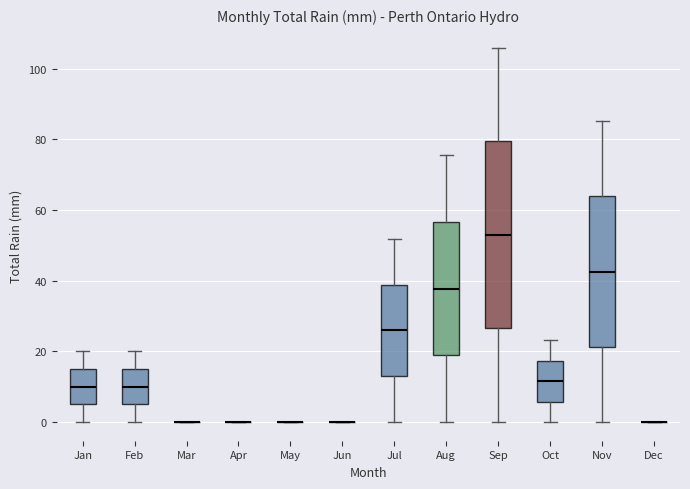

Comparing the boxes themselves (not the whiskers), which one is the tallest?

Sep